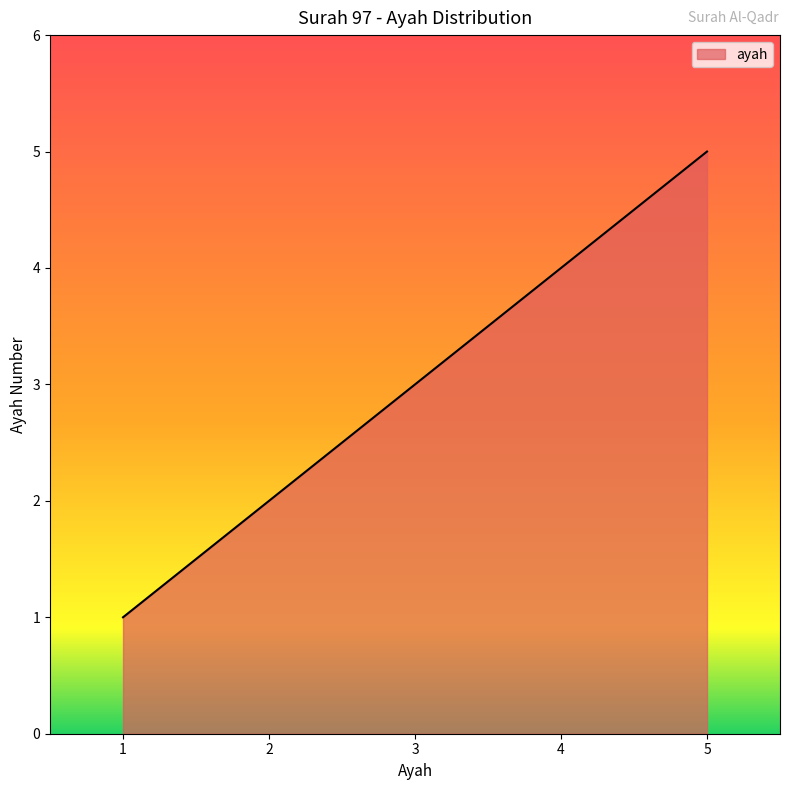

What is the ratio of the value at 1 to the value at 5?

0.2